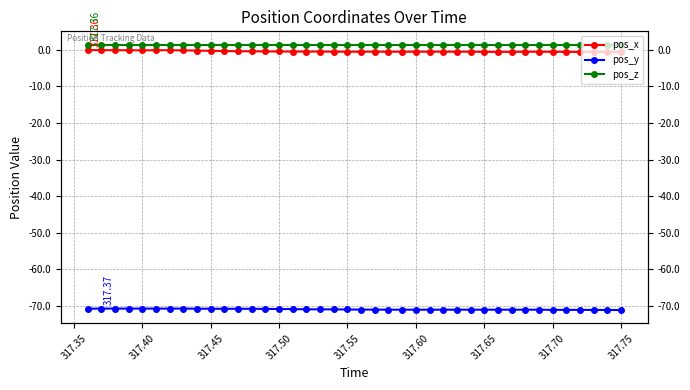

How many lines are shown in the chart?

3